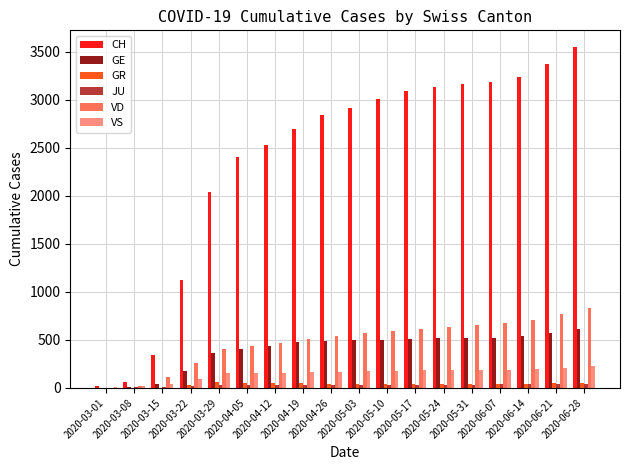

What is the maximum value shown in the chart?

3547